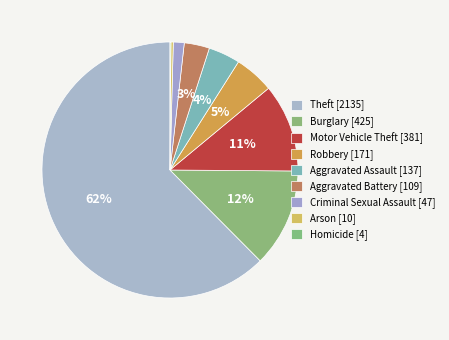

Which slice is the largest?

Theft